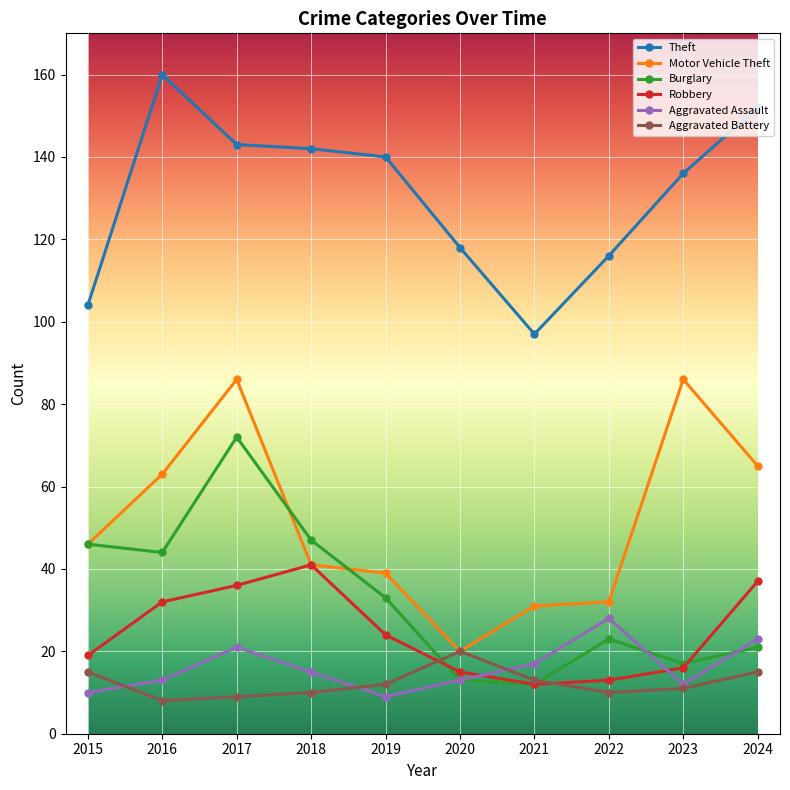

What is the highest value of the Aggravated Assault series?

28